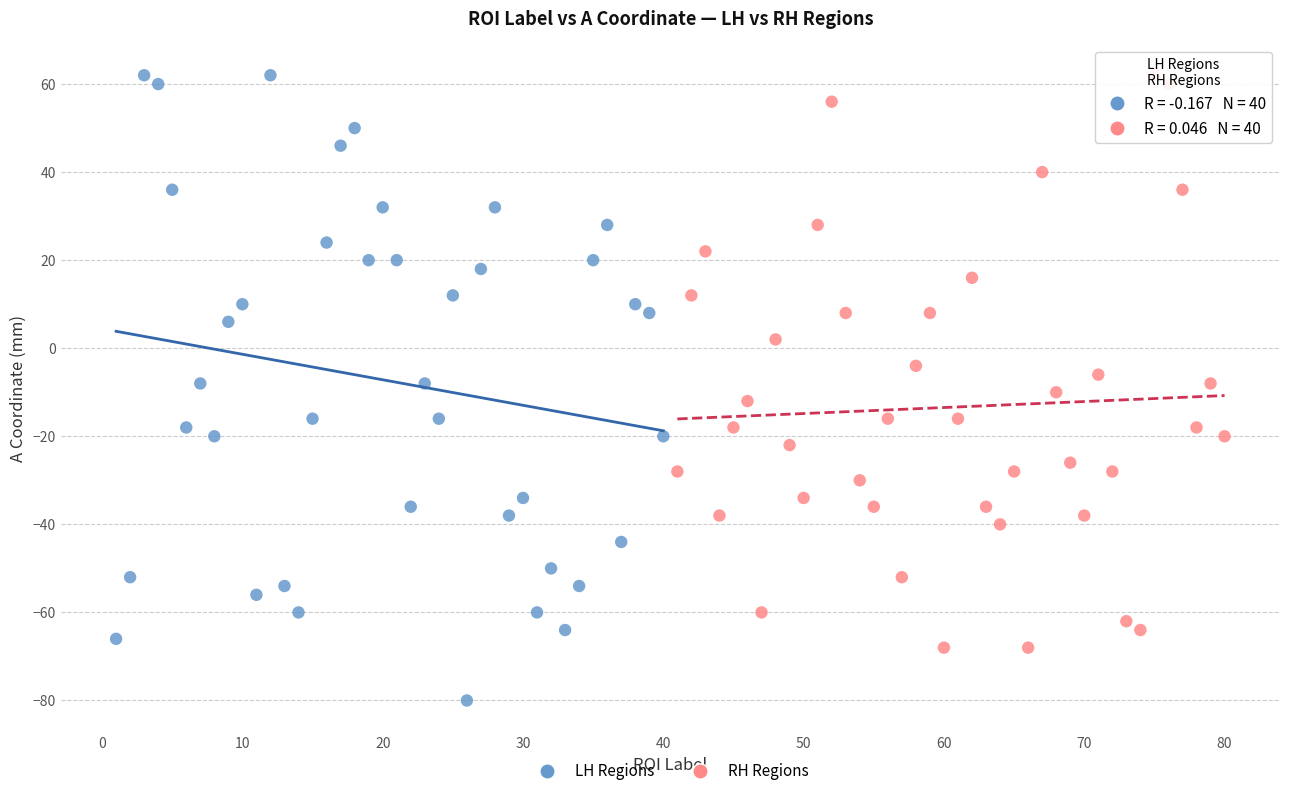

Which series reaches the minimum Y coordinate?

LH Regions